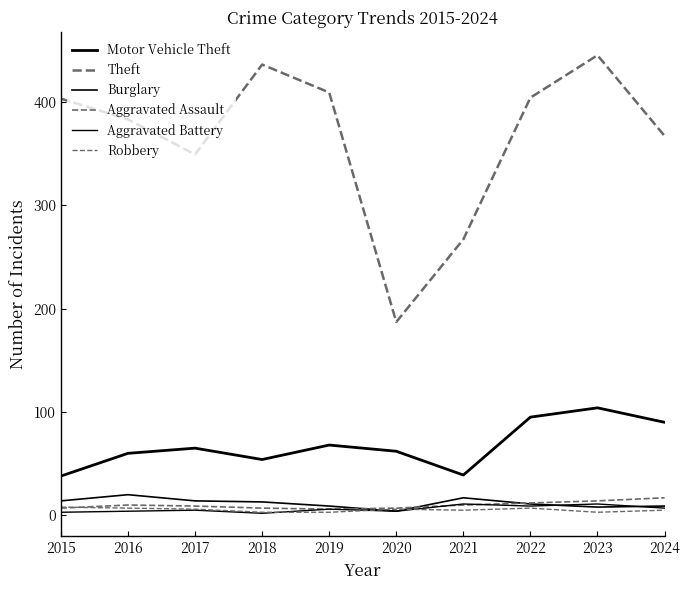

Reading left to right, transcribe all the data shown in this chart.

Motor Vehicle Theft: 38	60	65	54	68	62	39	95	104	90
Theft: 403	383	349	436	409	187	267	404	445	367
Burglary: 14	20	14	13	9	4	17	11	8	9
Aggravated Assault: 7	10	9	7	6	7	10	12	14	17
Aggravated Battery: 3	4	5	2	6	4	11	9	11	7
Robbery: 8	7	6	3	3	6	5	7	3	5